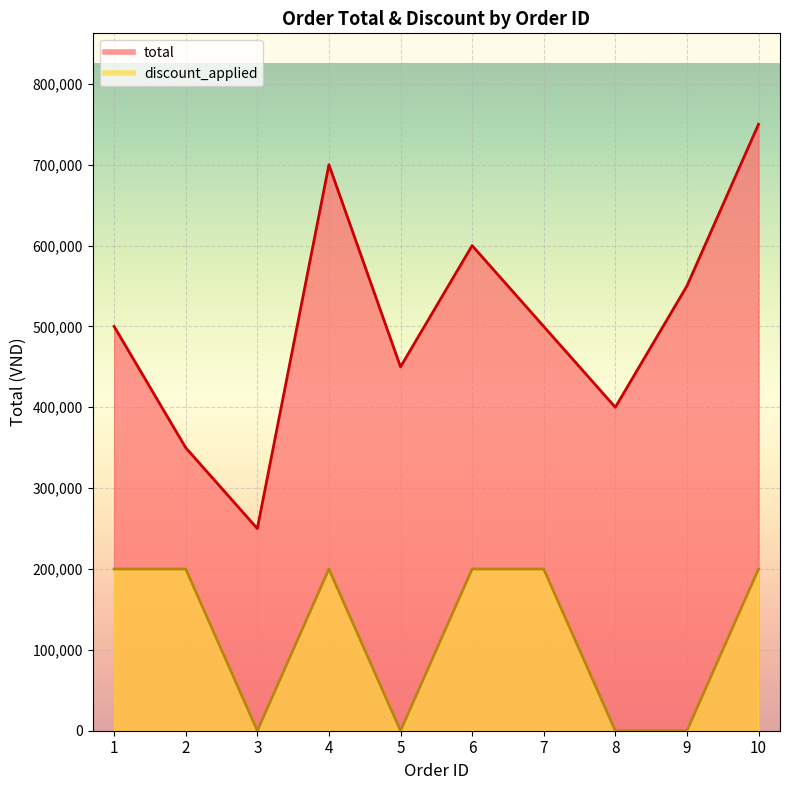

What is the difference between the maximum and second lowest values in the total series?

400000